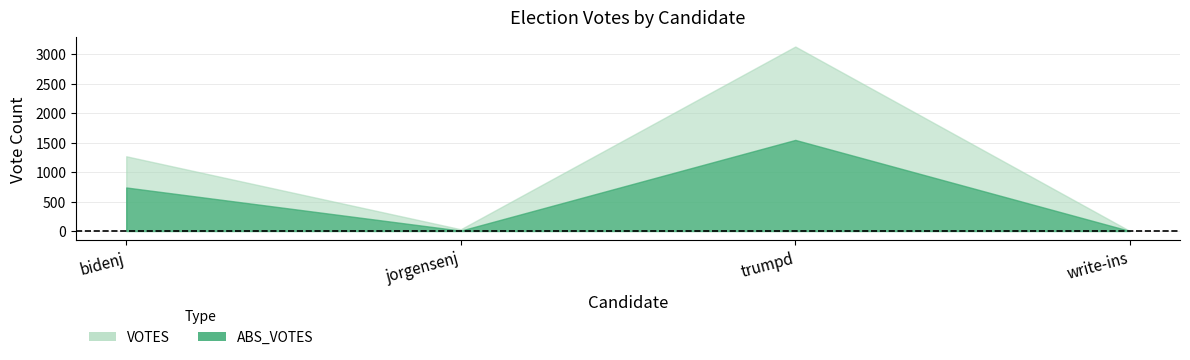

At which category does the chart reach its peak across all series?

VOTES